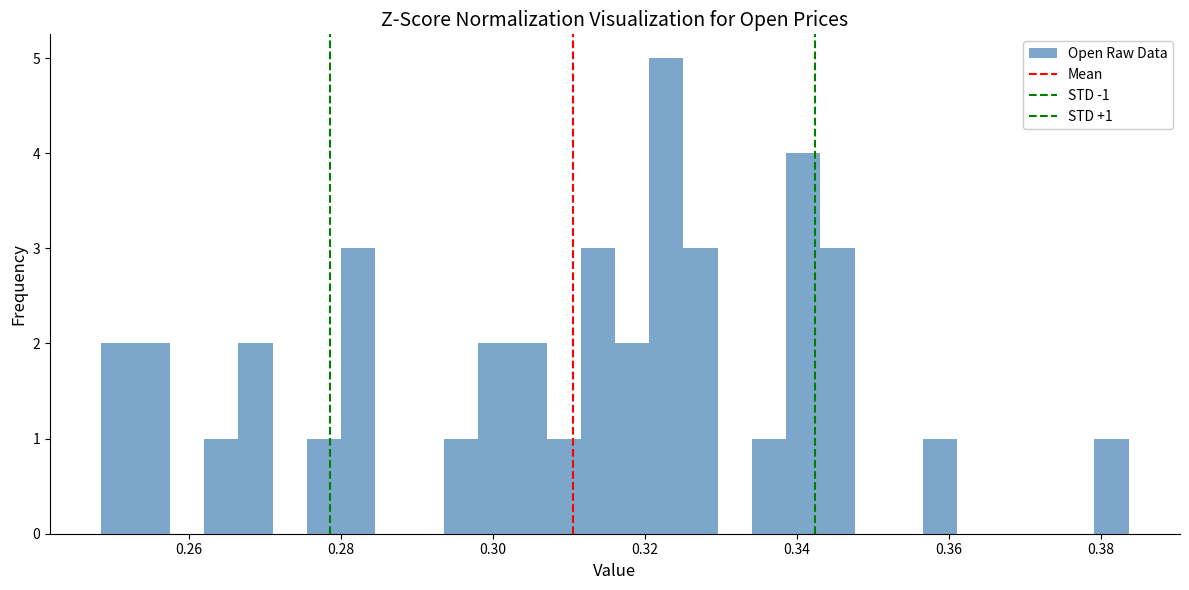

Read against the x-axis, roughly where is the centre of the tallest bar?

0.322